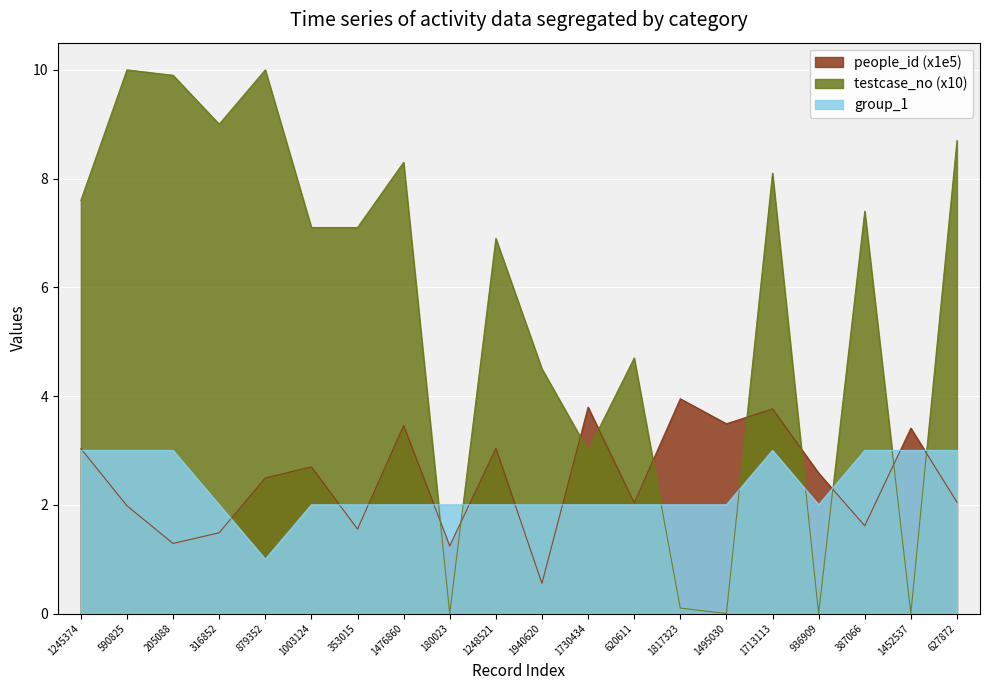

At how many categories does at least one series exceed 1?

20